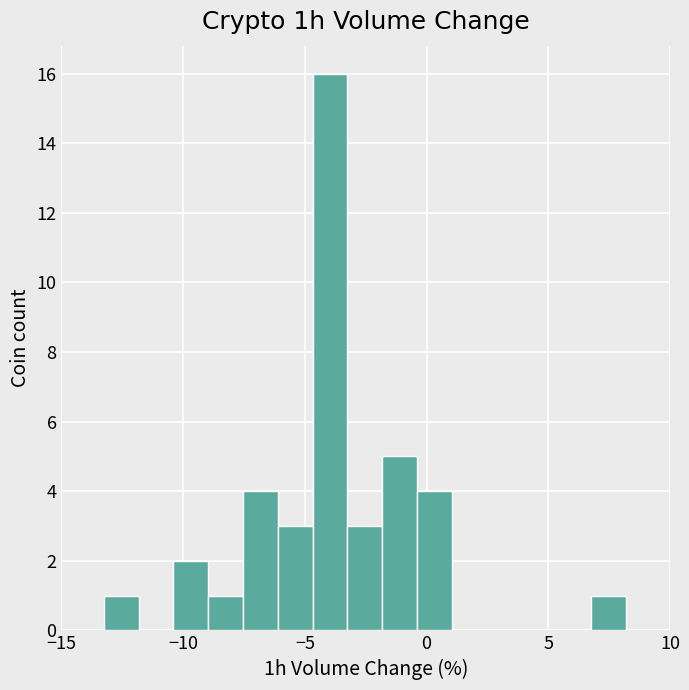

Around what value on the x-axis is the tallest bar? Give the approximate position of its centre, as read against the axis.

-4.0